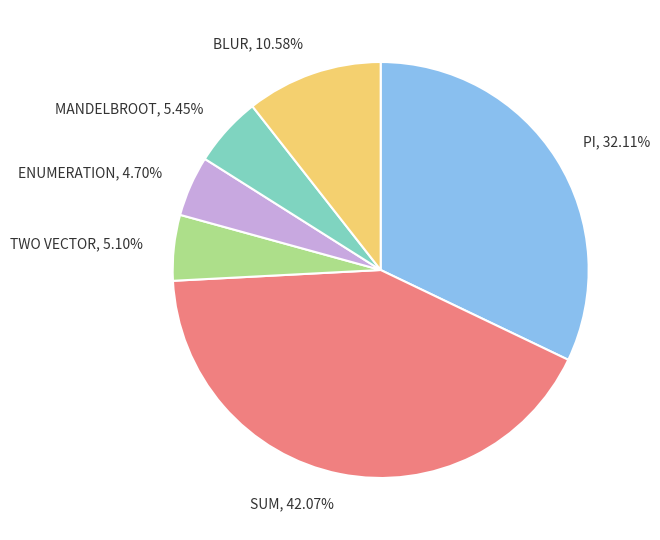

To the nearest percent, what is the difference between the MANDELBROOT and SUM slice percentages?

37%